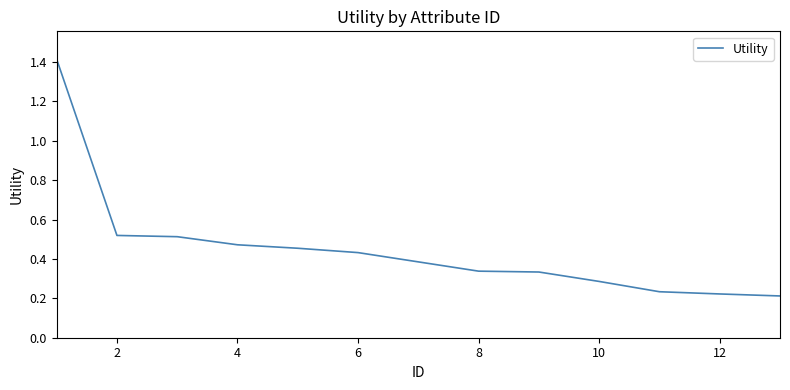

What is the maximum value shown in the chart?

1.4